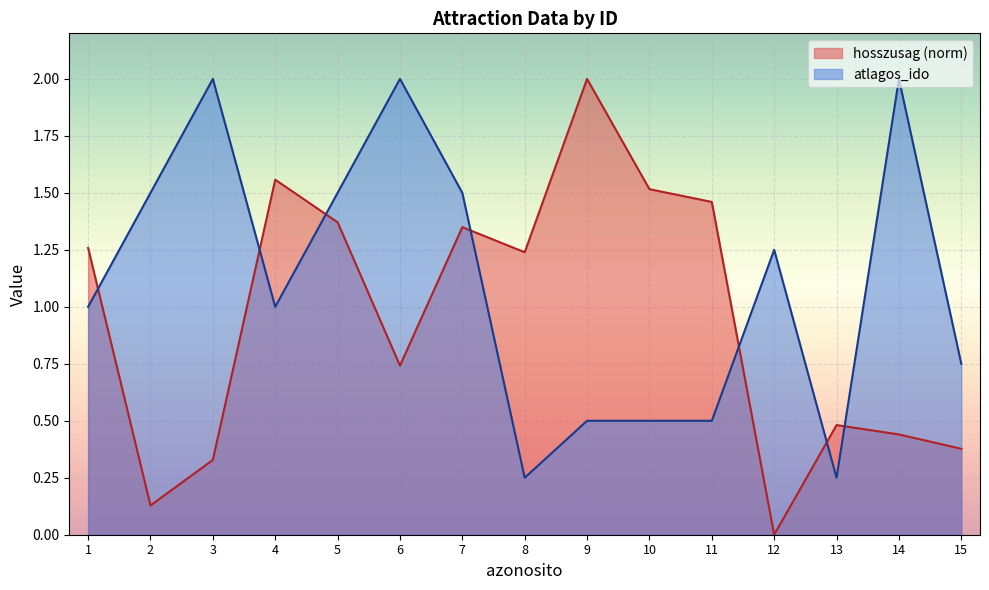

What value does the atlagos_ido series have at 15?

0.8